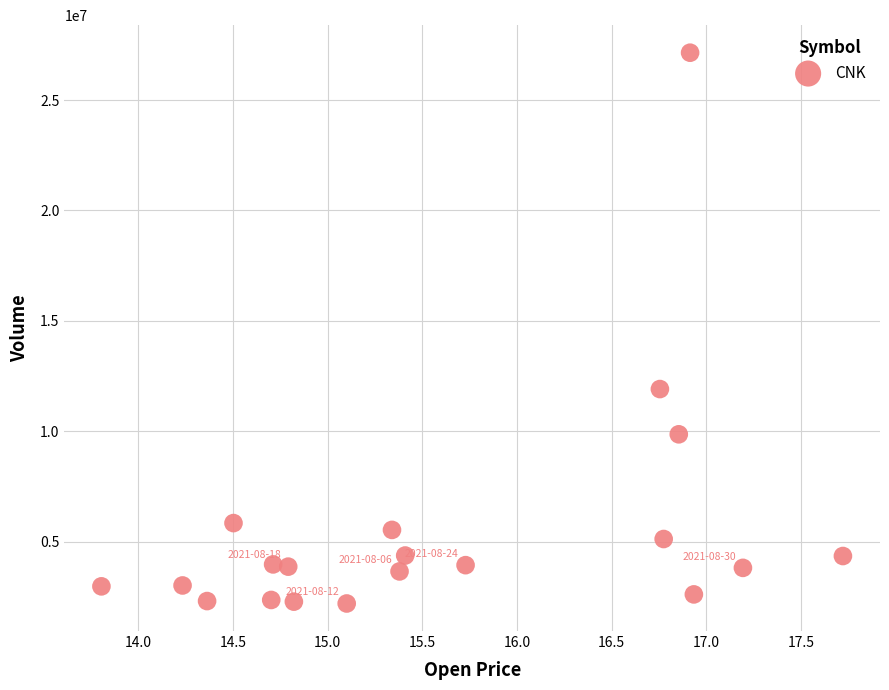

What Y value in the scatter plot is closest to 14669950?

11908900